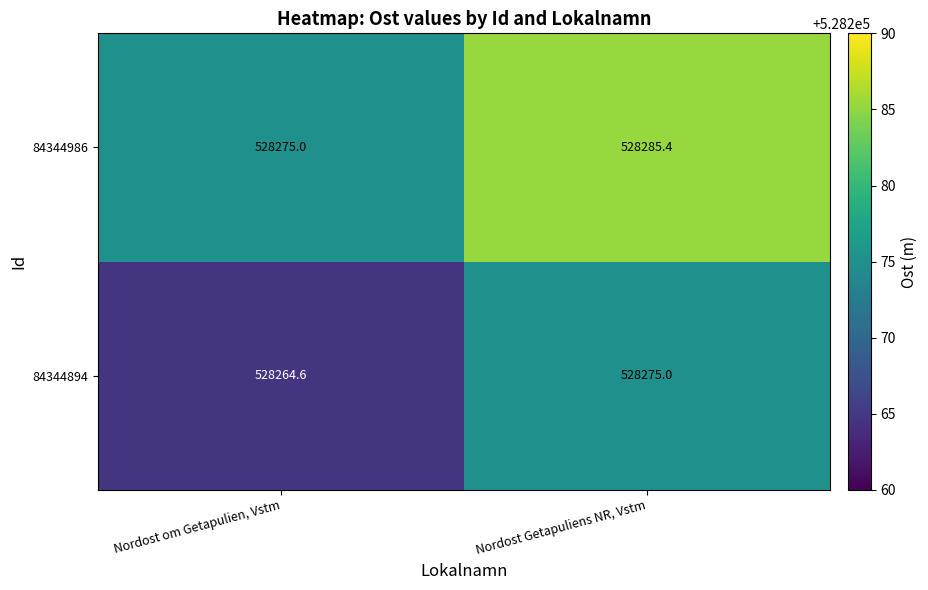

The value of 84344986 at Nordost om Getapulien, Vstm is 690705.1. True or false?

False